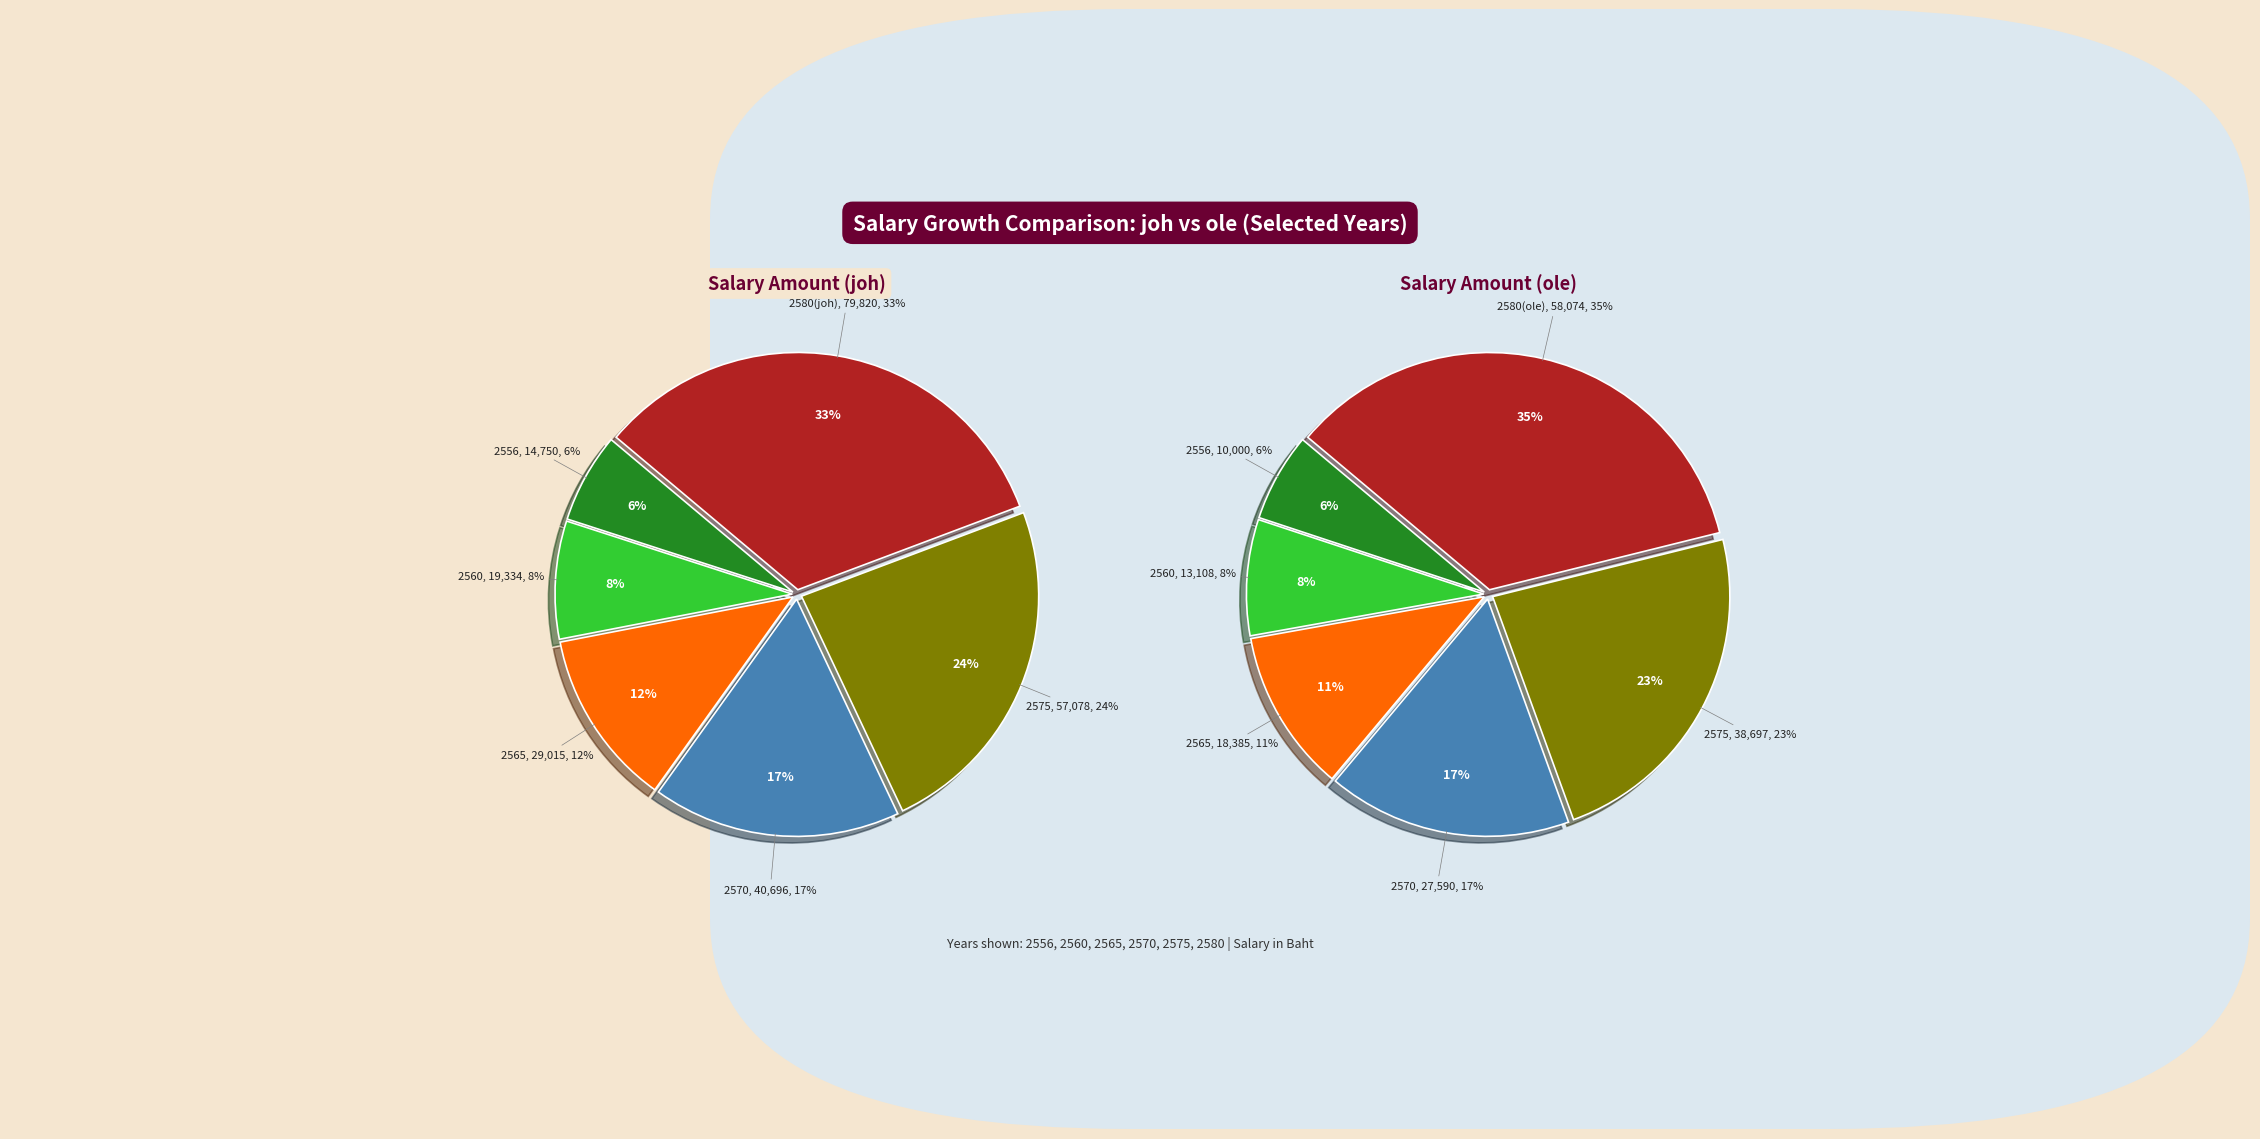

Rank the series by their maximum value, from highest to lowest.

salary_joh, salary_ole